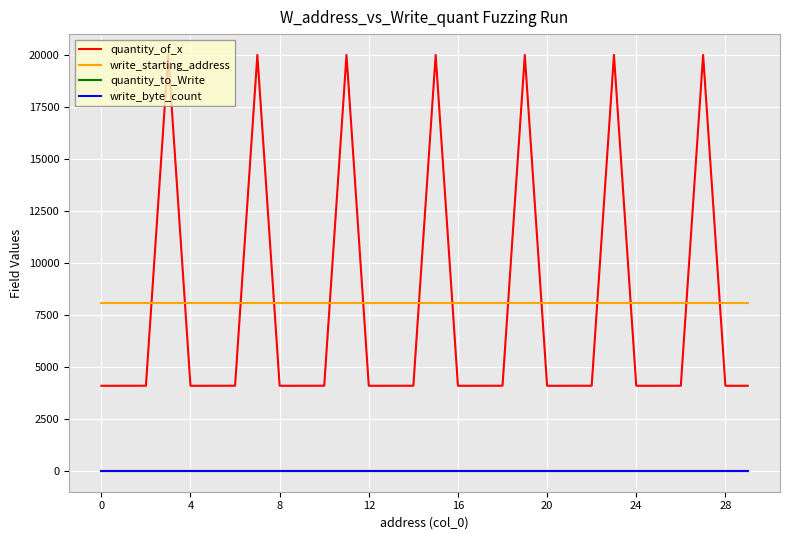

Which series has the widest spread of values?

quantity_of_x